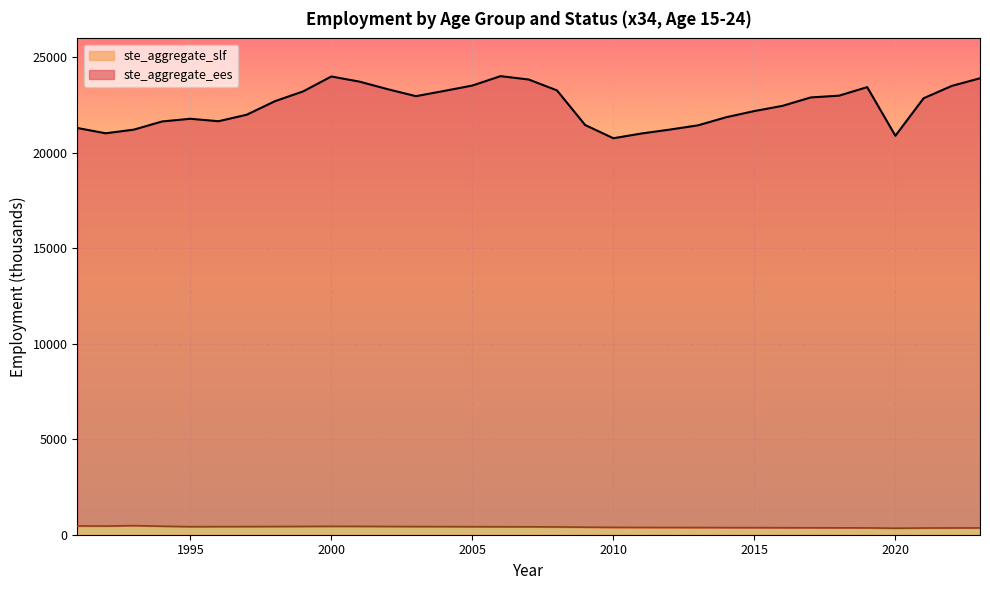

At how many categories does at least one series exceed 13272?

33